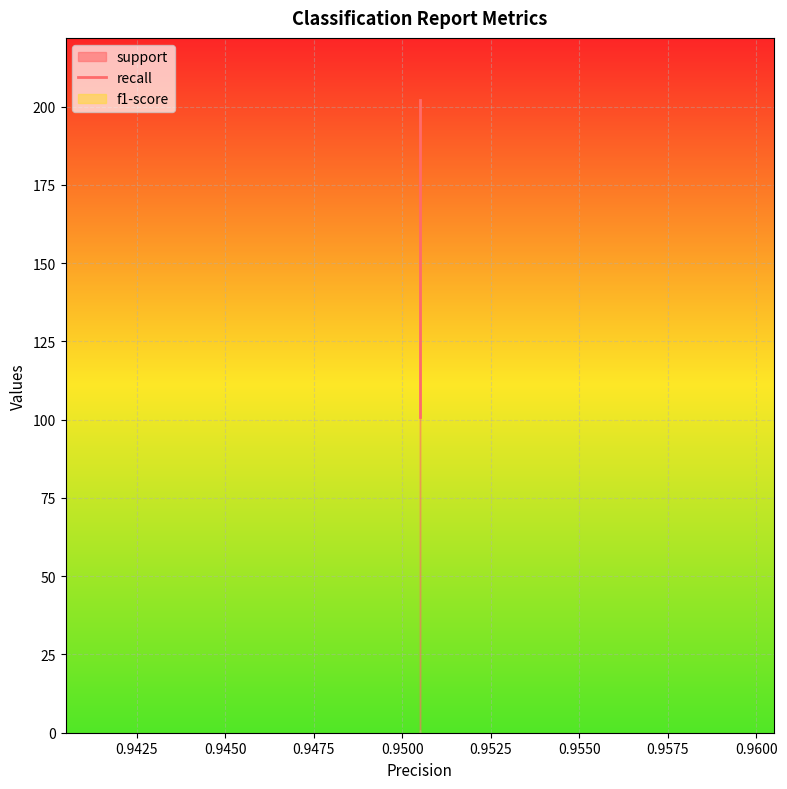

What is the difference between the highest and lowest values at macro avg?

201.0